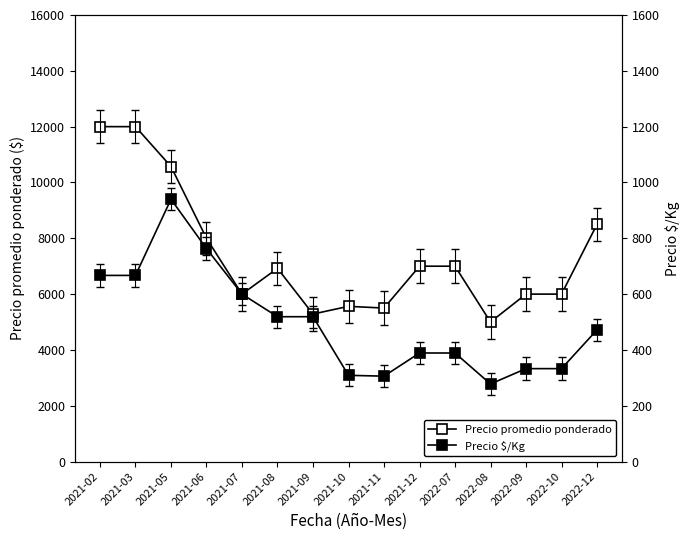

Reading left to right, transcribe all the data shown in this chart.

Precio promedio ponderado: 12000	12000	10571	8000	6000	6923	5286	5562	5500	7000	7000	5000	6000	6000	8500
Precio $/Kg: 667	667	940	763	600	519	519	309	306	389	389	278	333	333	472